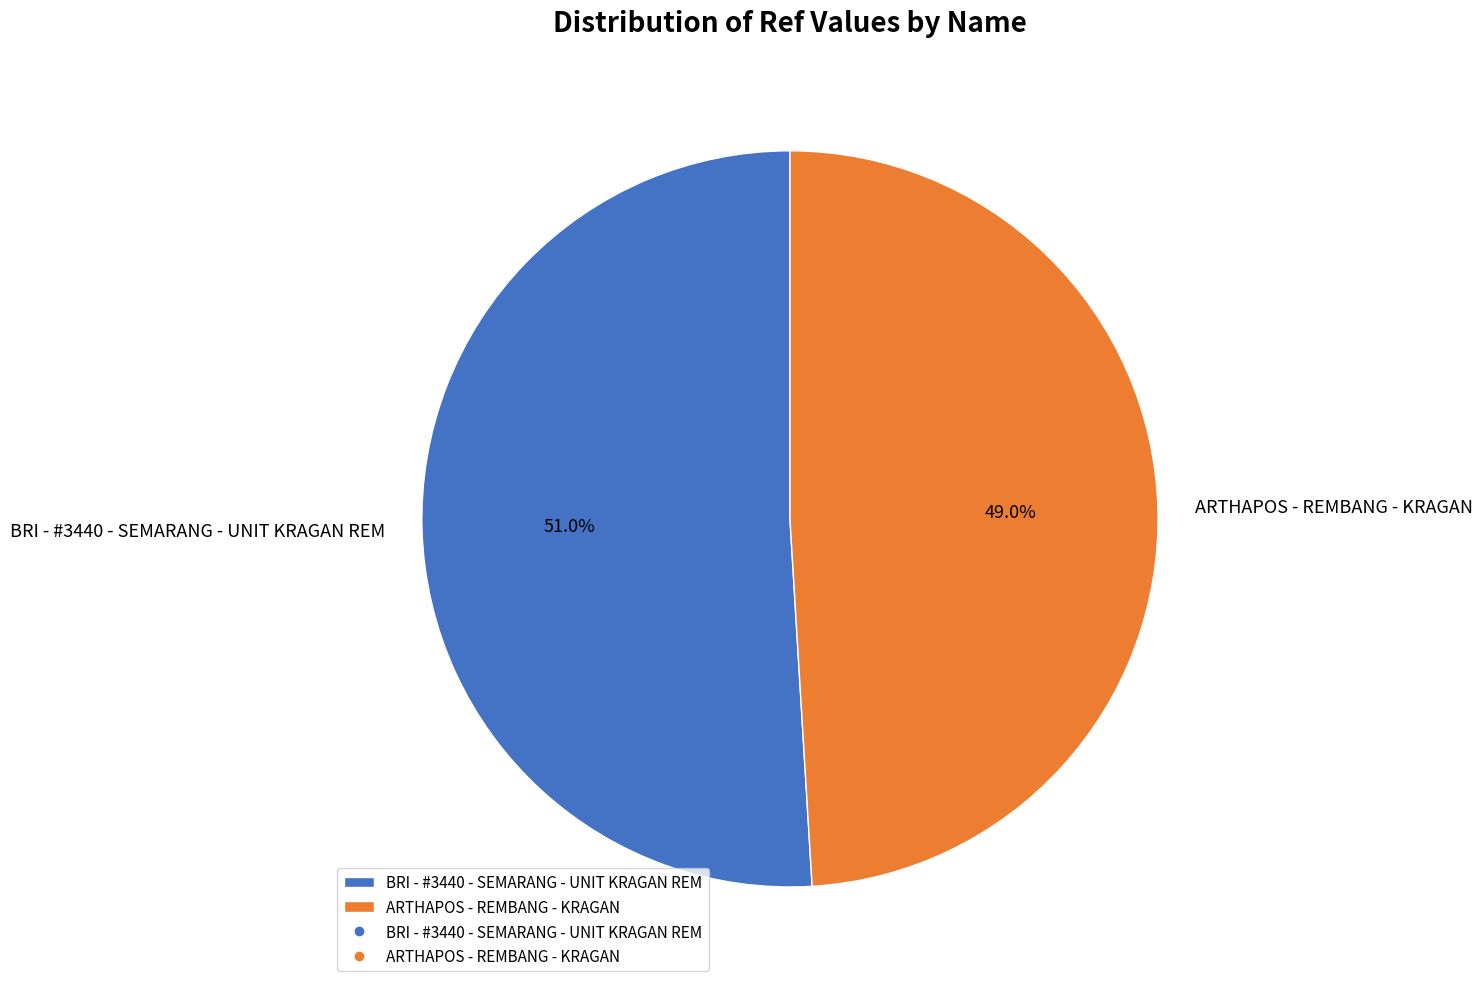

Is it true that ARTHAPOS - REMBANG - KRAGAN is 49% of the pie?

True